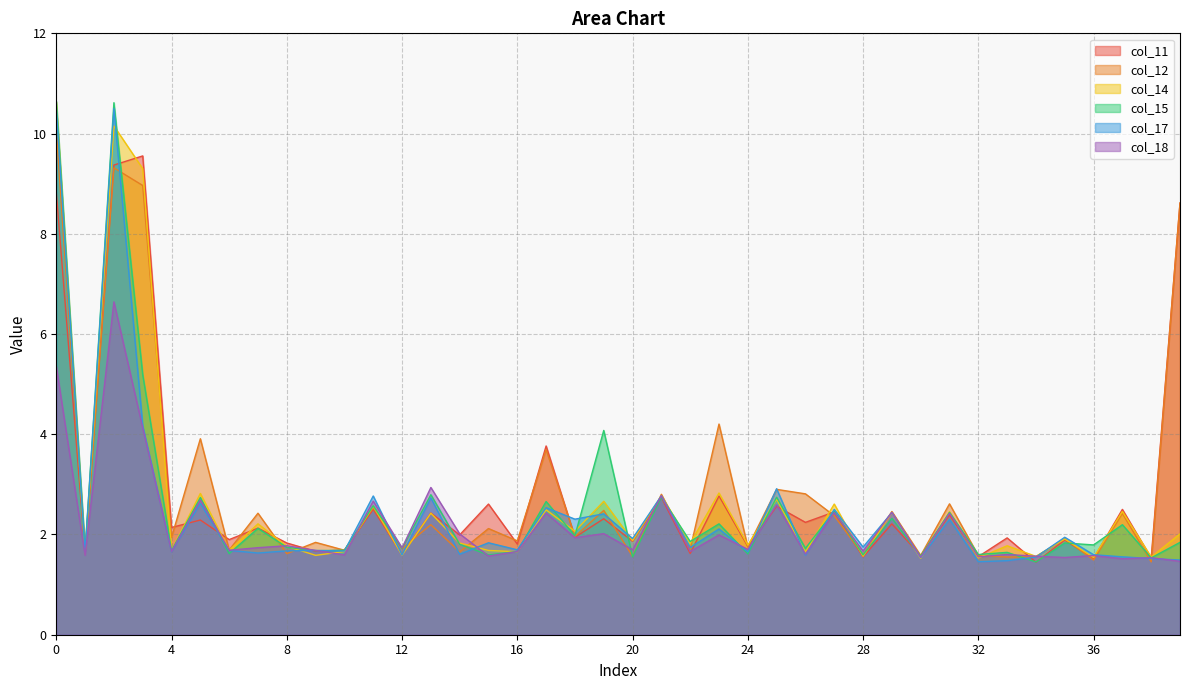

What is the difference between the second highest and second lowest values in the col_12 series?

7.8